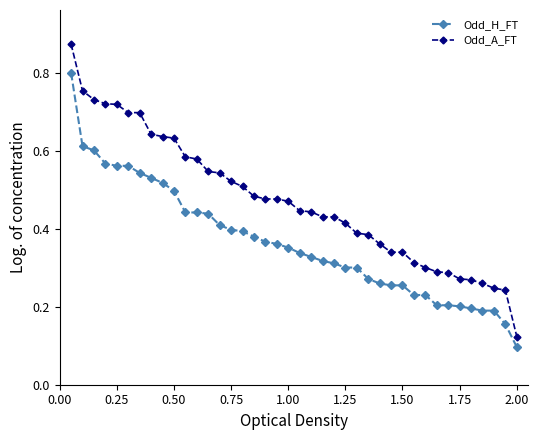

True or false: Odd_H_FT and Odd_A_FT intersect in this chart.

False